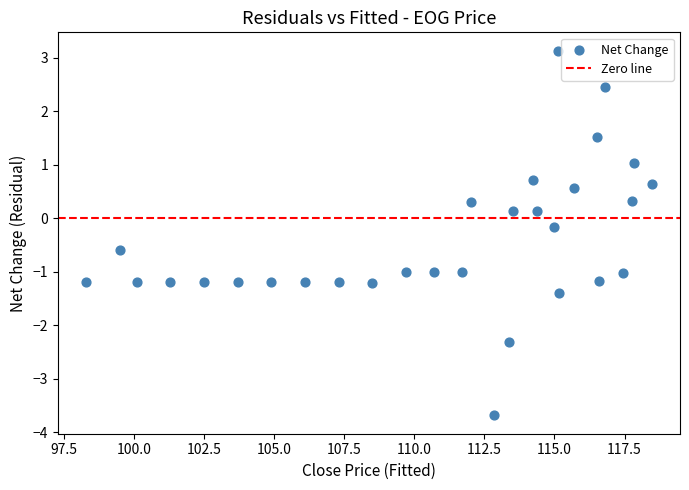

What is the range of X values (max minus min)?

20.2